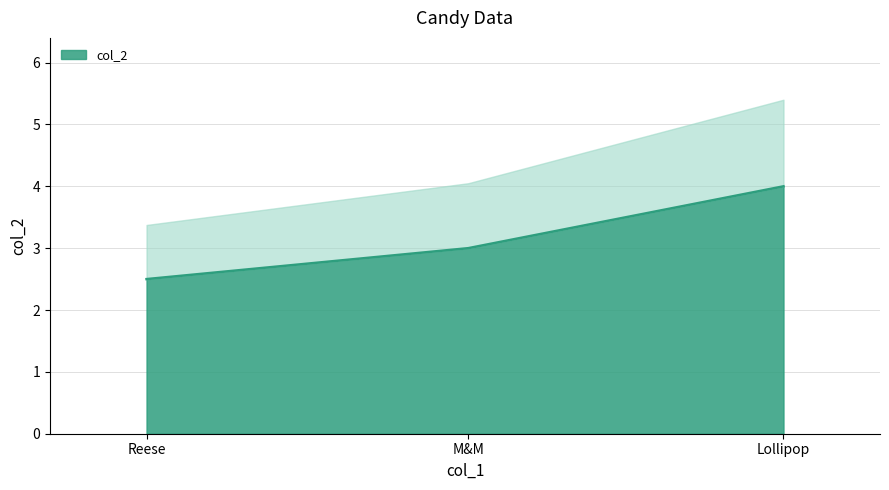

How many data points are less than 3?

1